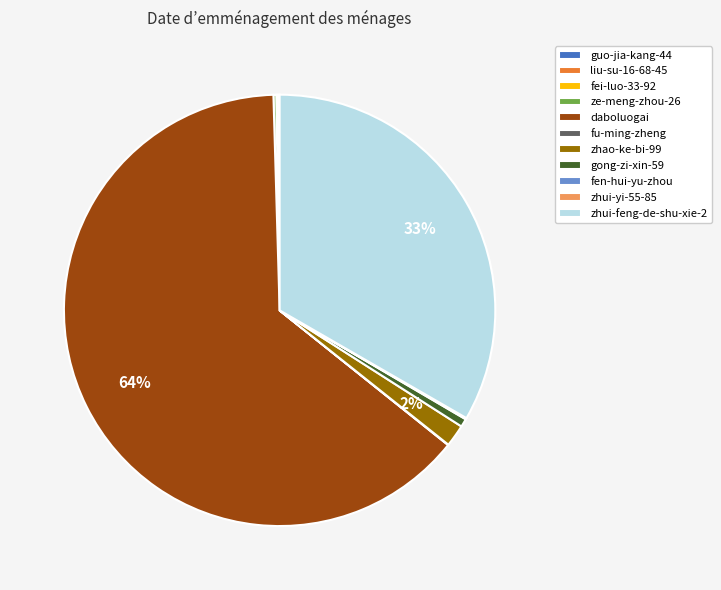

Which slice is the largest?

daboluogai